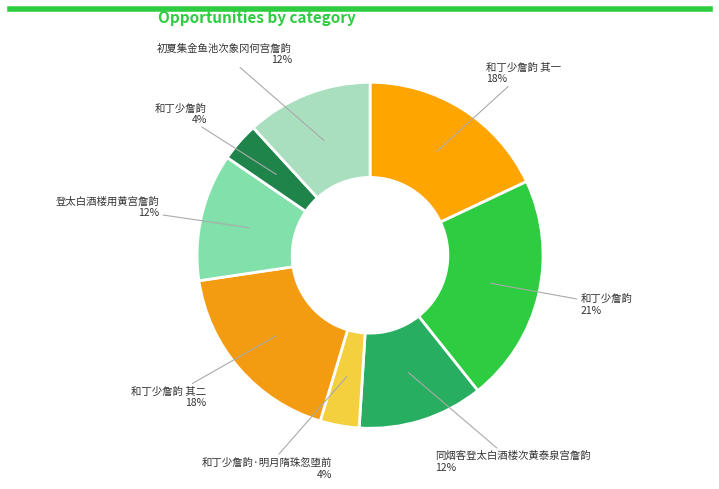

How many slices are in this pie chart?

8